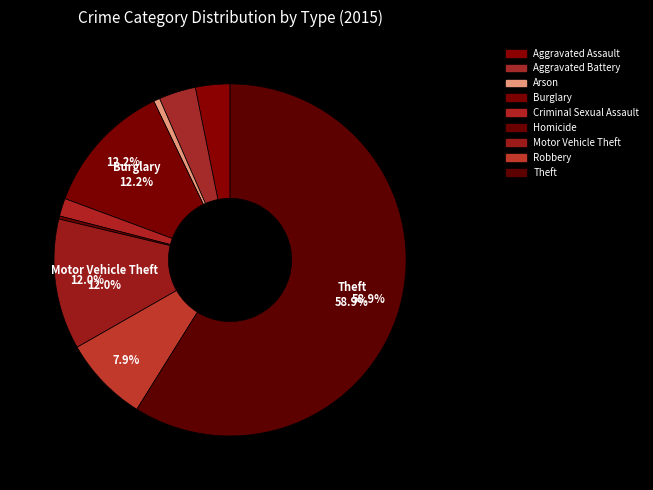

Is it true that Homicide is 1% of the pie?

False